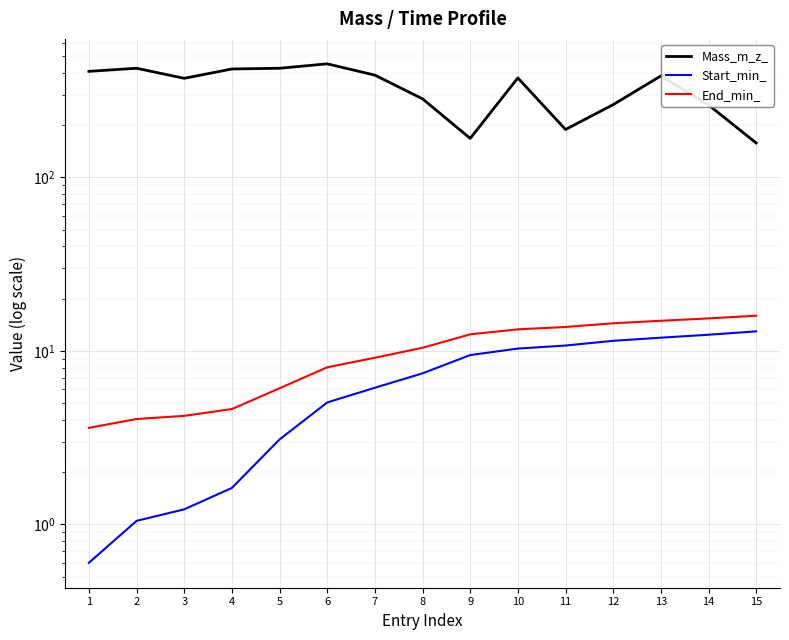

True or false: Start_min_ and End_min_ cross at least once.

False